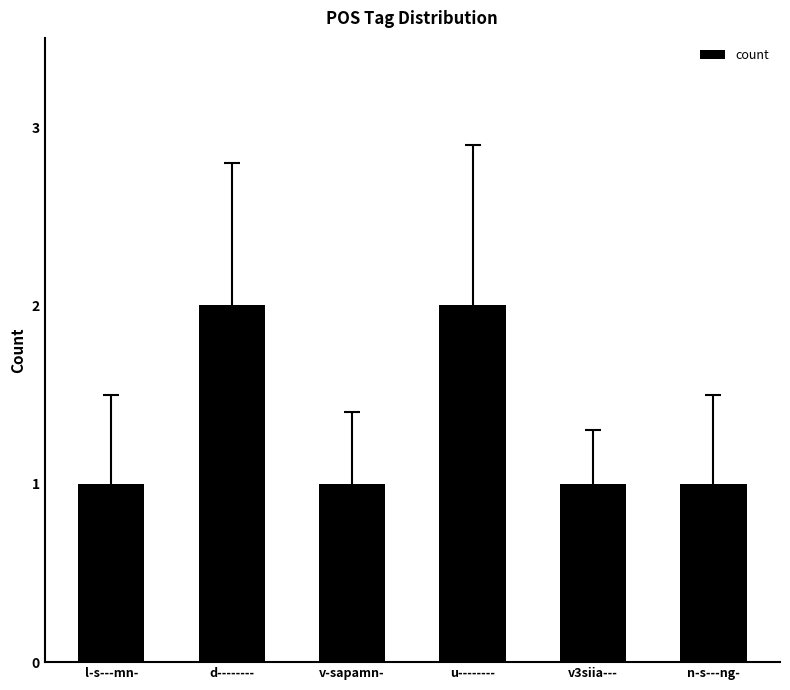

Is it true that the value at d-------- is 2?

True